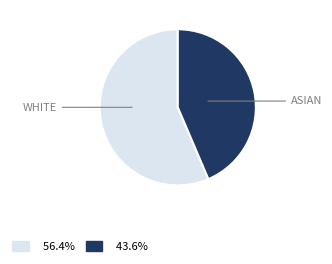

Is there any slice that represents more than half of the pie?

Yes